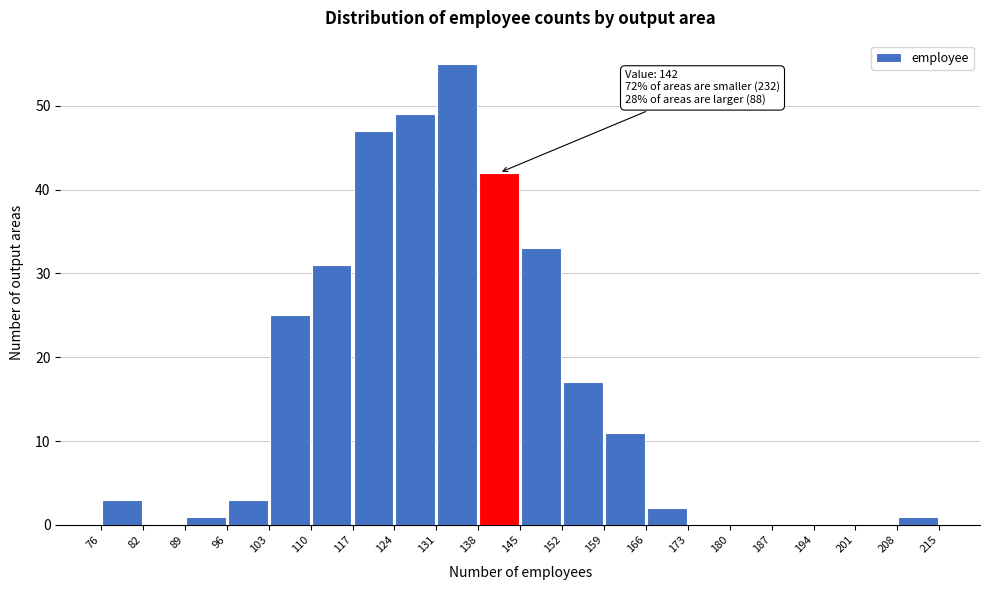

Which range on the x-axis has the tallest bar?

131 to 138